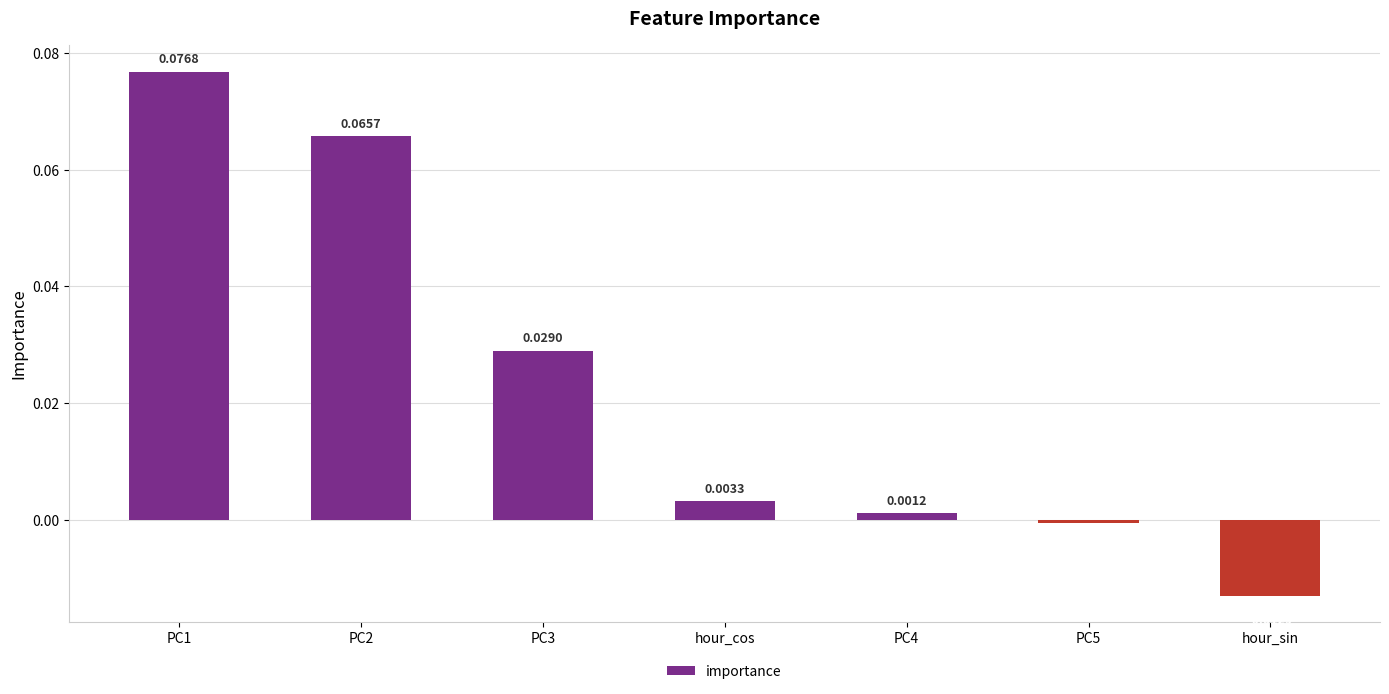

Rank the categories by value from highest to lowest.

PC1, PC2, PC3, hour_cos, PC4, PC5, hour_sin